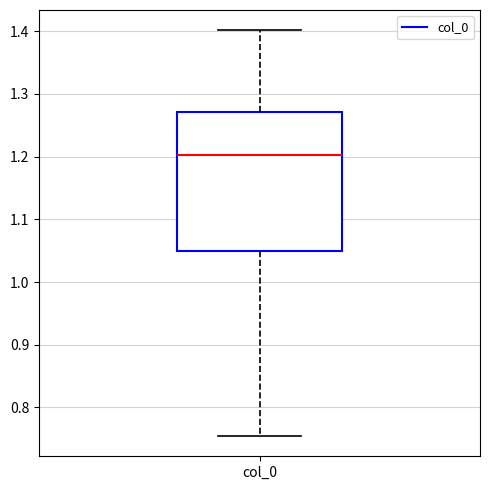

Where is the lower edge of the box for col_0 on the y-axis? The values are not printed on the chart, so give them approximately, as read against the axis.

1.05